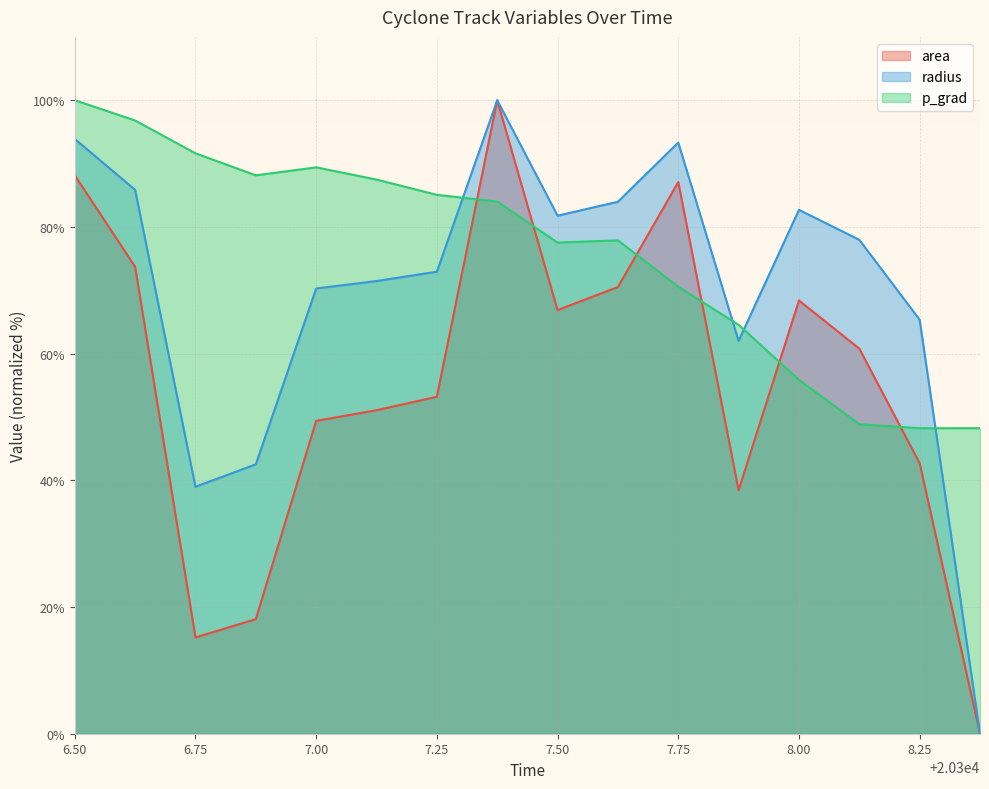

Which series has the largest total across all categories?

p_grad